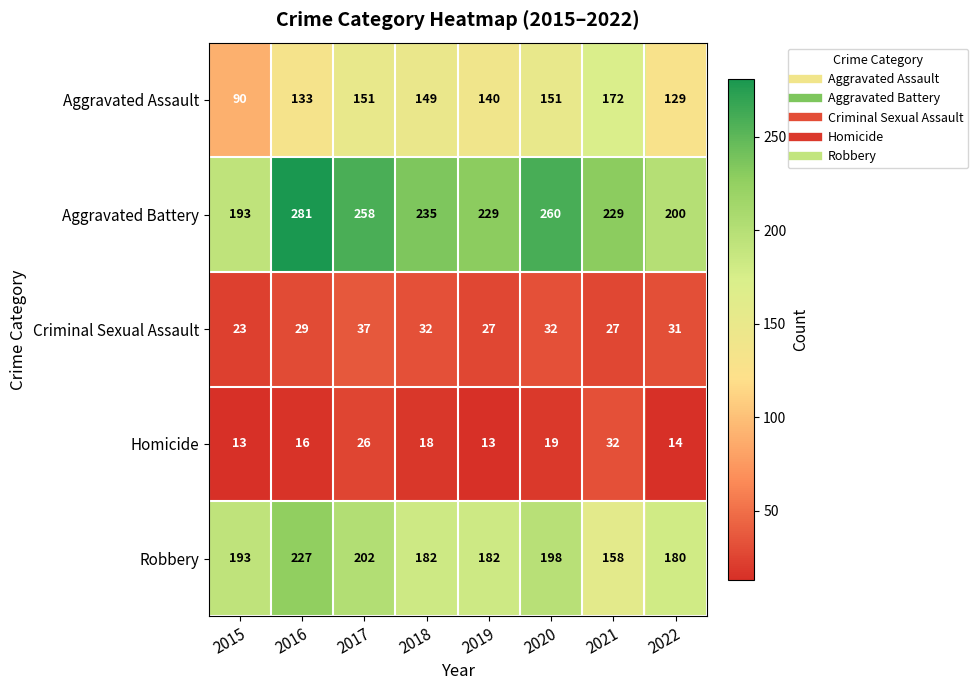

True or false: Criminal Sexual Assault has a value of 12 at 2015.

False